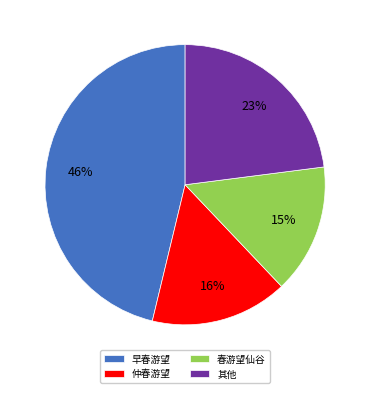

Count the number of slices in the pie.

4